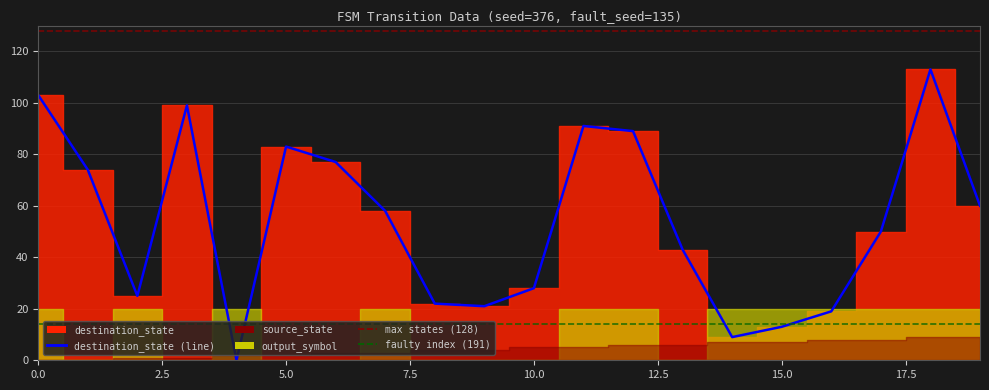

How many values are above zero?

19